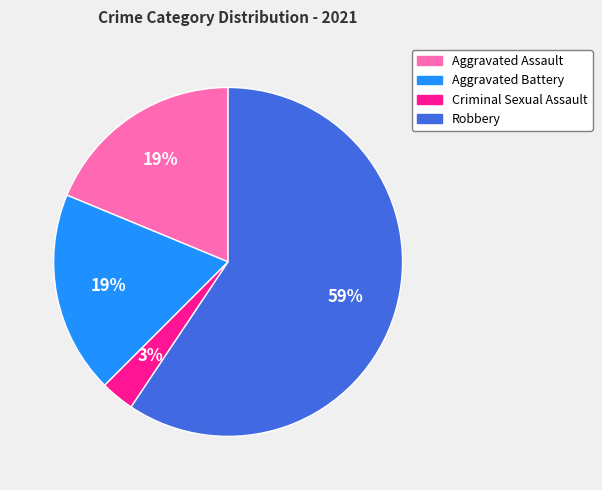

Does any single category account for the majority?

Yes